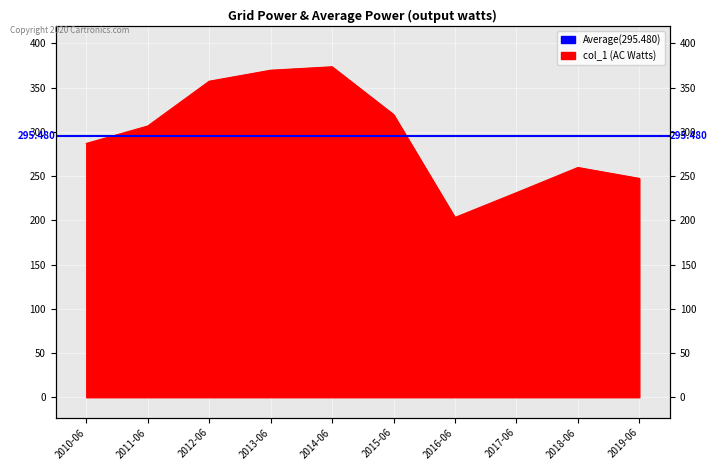

What is the smallest value displayed?

203.2